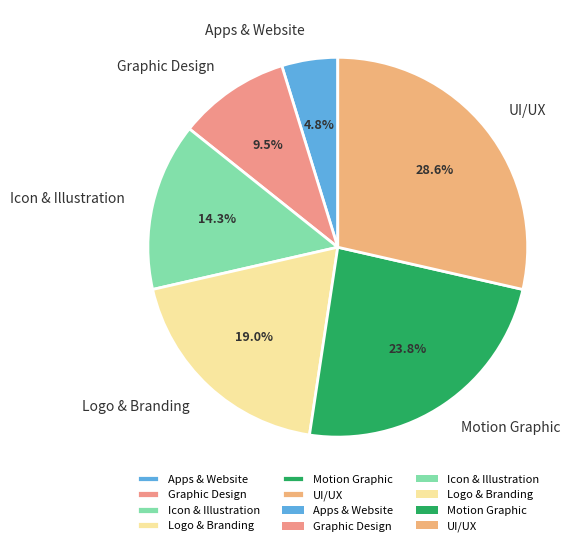

Rank the categories by value from lowest to highest.

Apps & Website, Graphic Design, Icon & Illustration, Logo & Branding, Motion Graphic, UI/UX